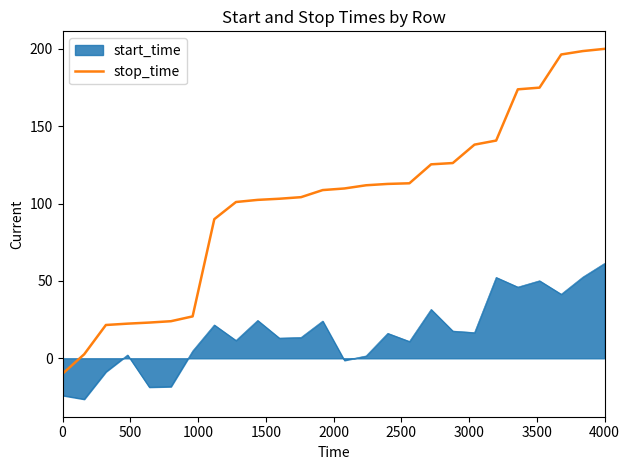

What is the smallest value displayed?

-26.4